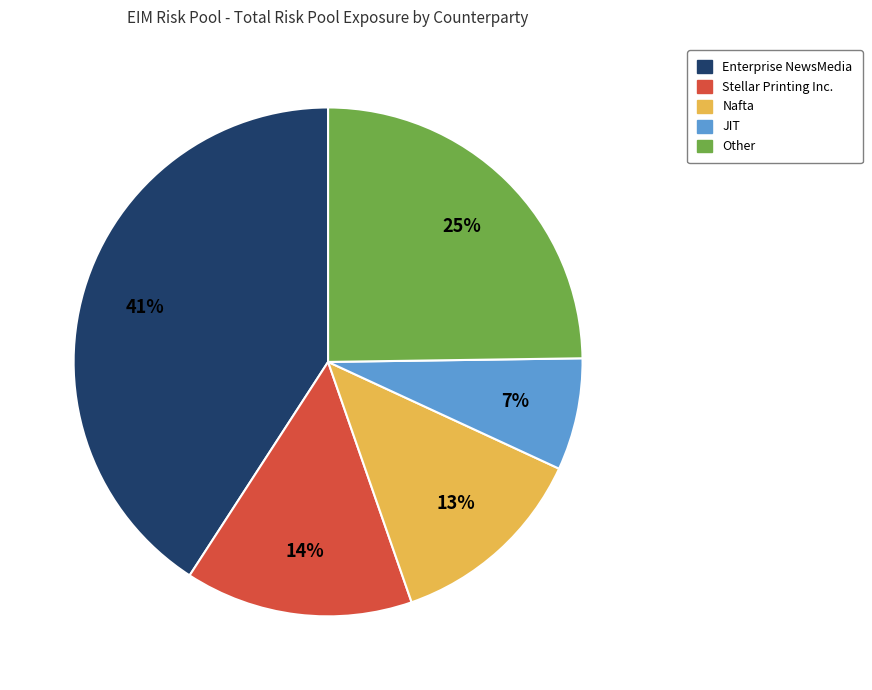

To the nearest percent, what is the difference between the largest and smallest slice percentages?

34%